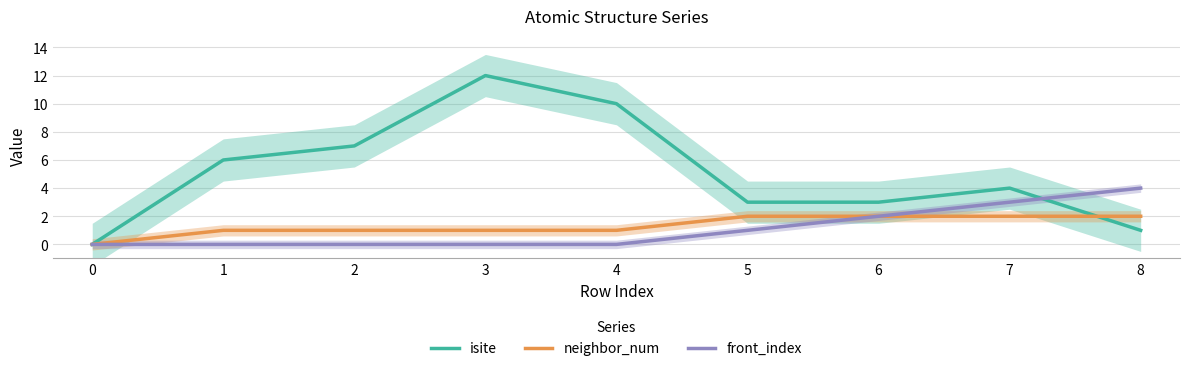

Reading right to left, transcribe all the data shown in this chart.

isite: 8=1	7=4	6=3	5=3	4=10	3=12	2=7	1=6	0=0
neighbor_num: 8=2	7=2	6=2	5=2	4=1	3=1	2=1	1=1	0=0
front_index: 8=4	7=3	6=2	5=1	4=0	3=0	2=0	1=0	0=0